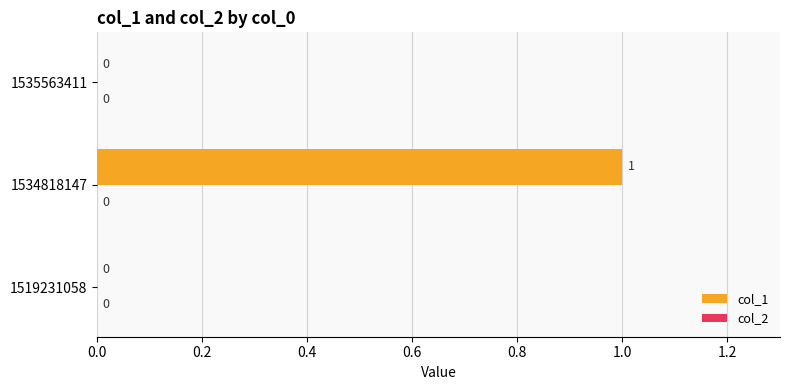

Which has a higher value, 1535563411 or 1534818147?

1534818147